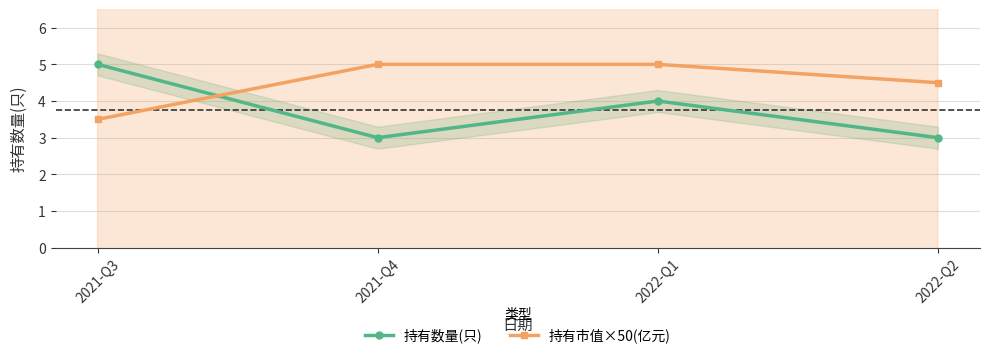

What is the difference between the second highest and minimum values in the 持有市值×50(亿元) series?

1.5